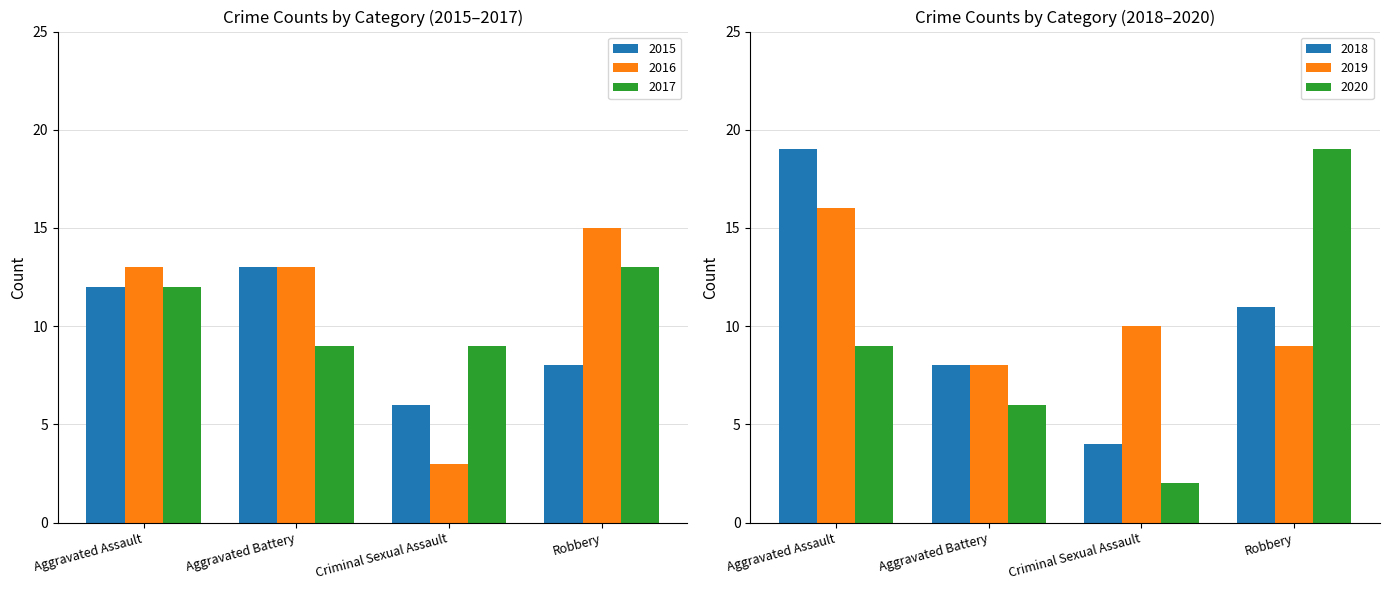

What is the sum of the 2019 values at Aggravated Assault and Aggravated Battery?

24